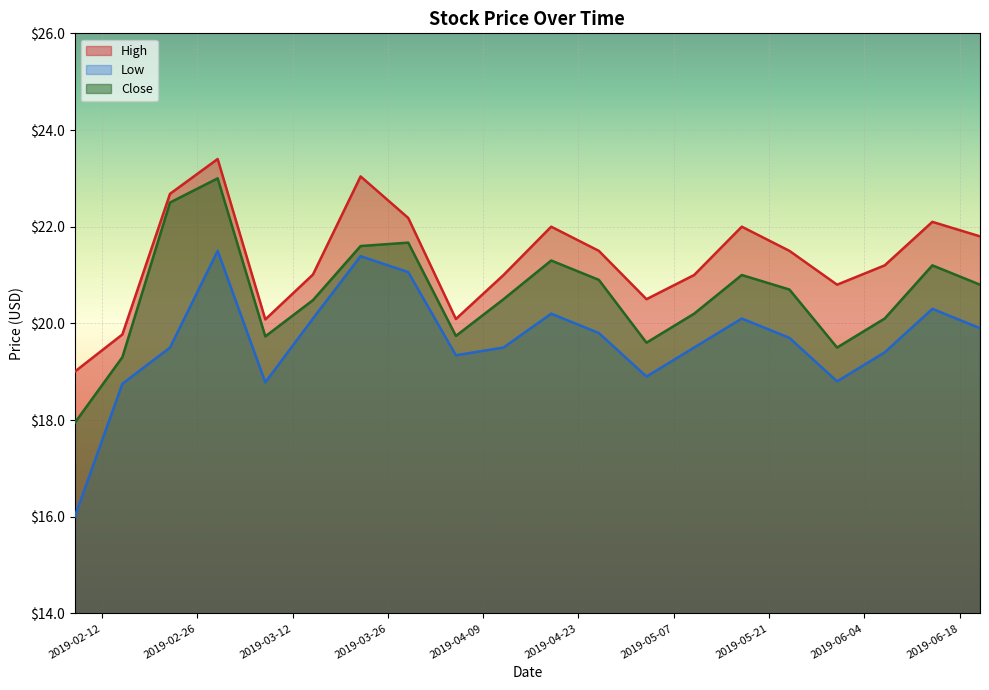

The High series shows 37.2 at 2019-04-19. True or false?

False